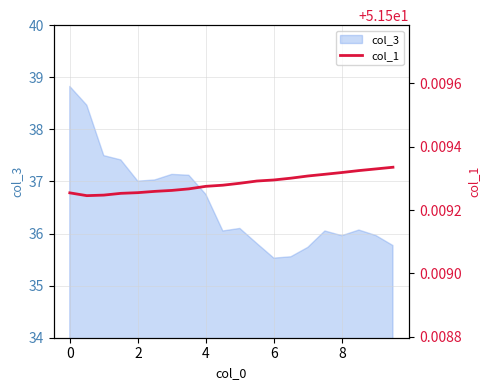

The value of col_3 at 4 is 24.2. True or false?

False